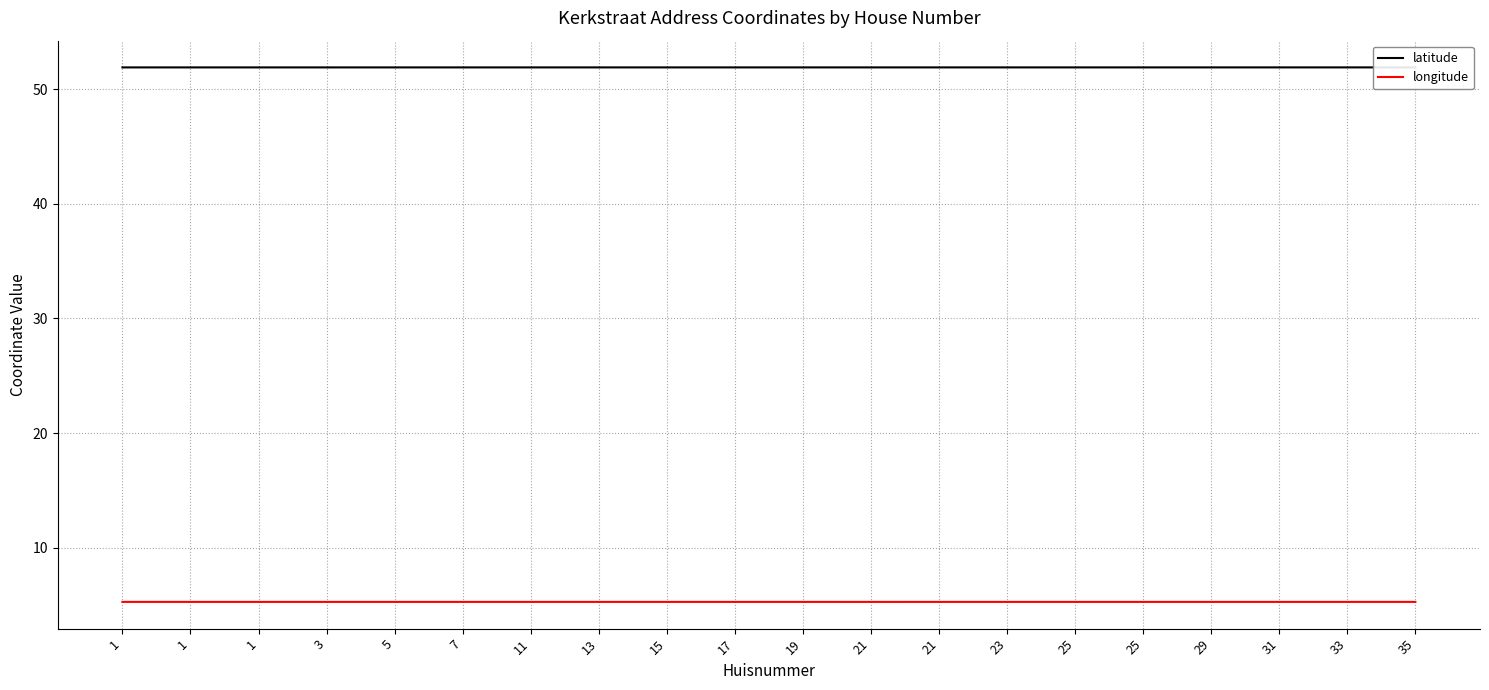

True or false: longitude and latitude cross at least once.

False